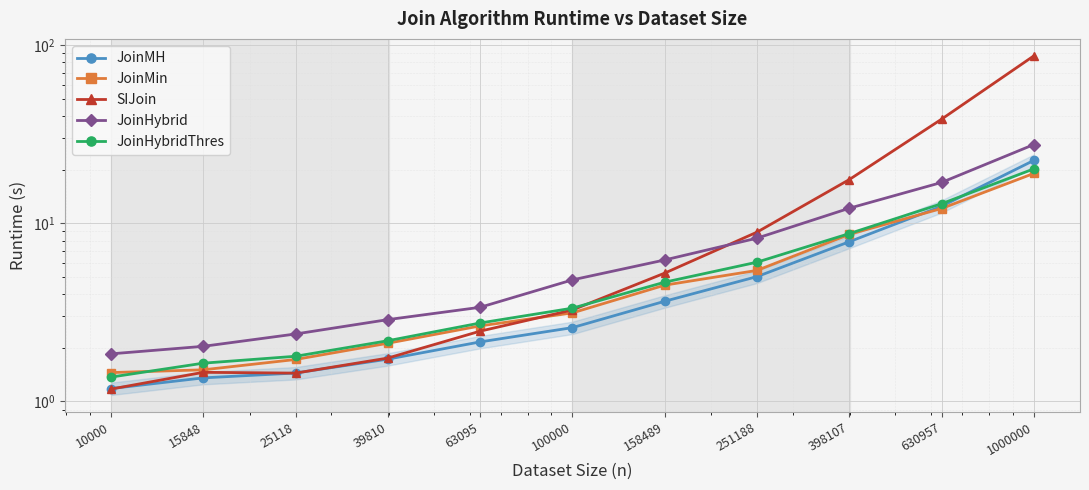

The SIJoin series shows 2.0 at 15848. True or false?

False